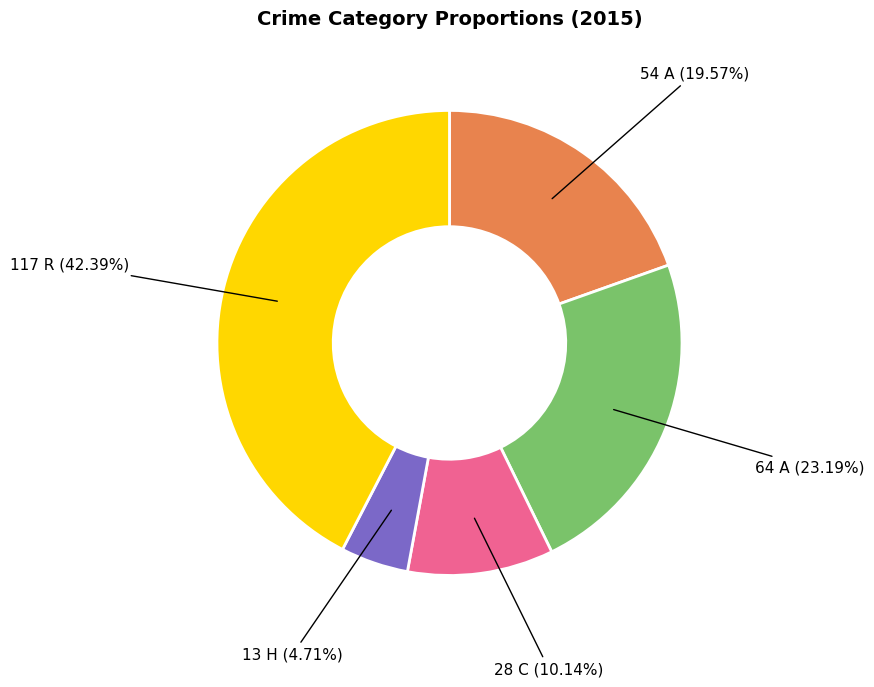

Is there any slice that represents more than half of the pie?

No